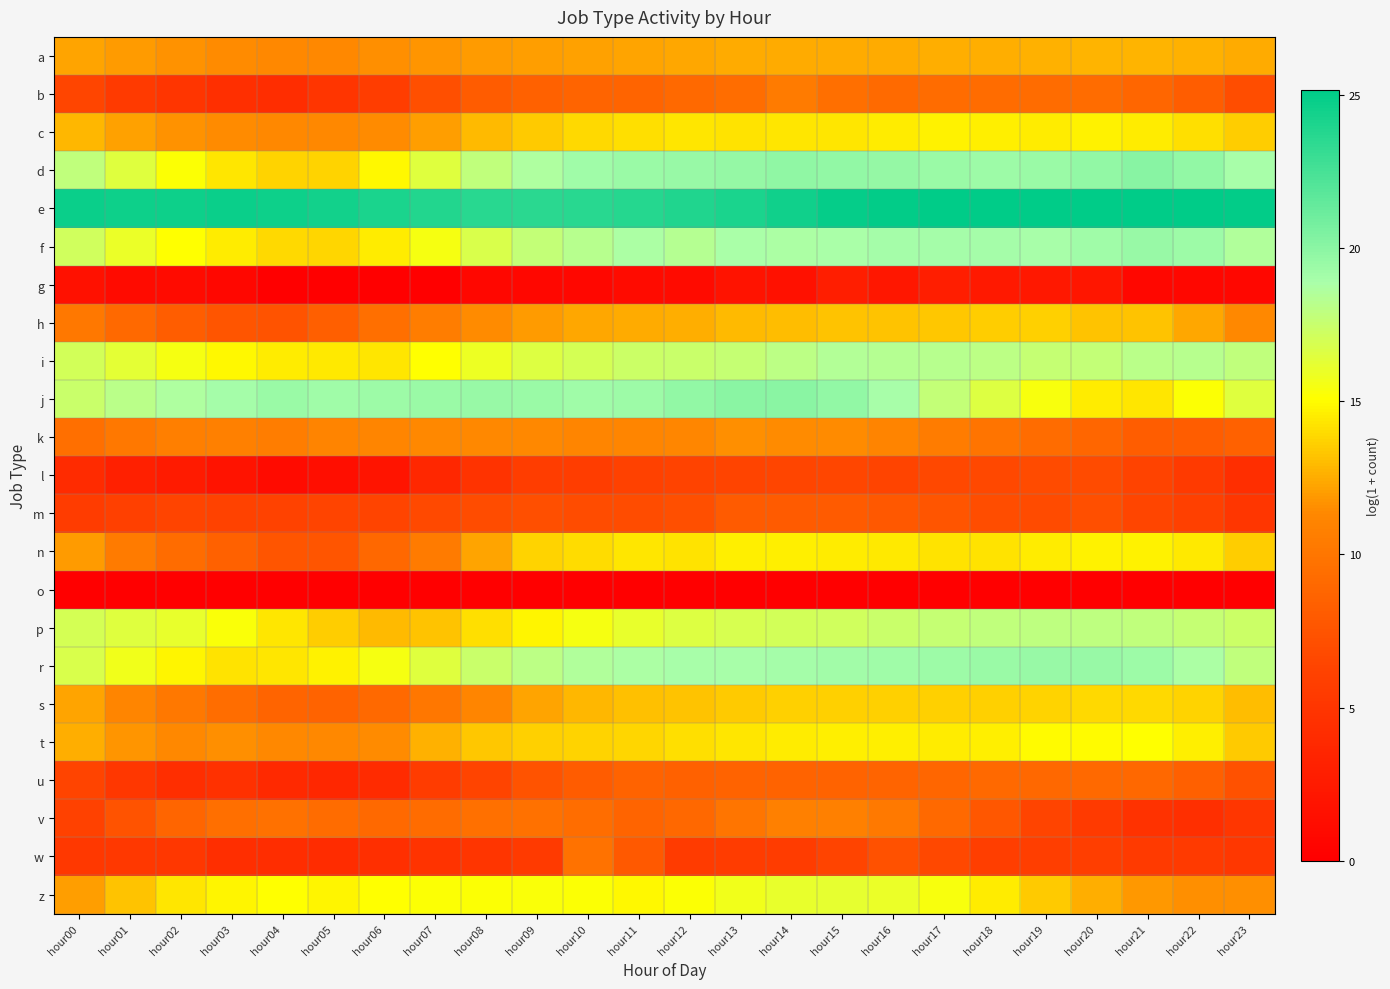

At which category does the chart reach its minimum across all series?

hour04